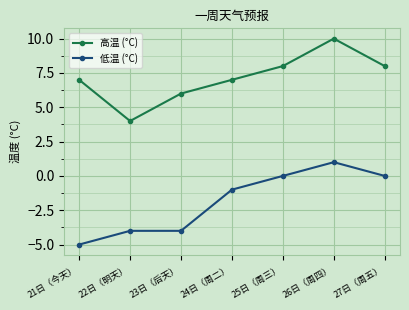

What position from the right is 21日（今天）?

7